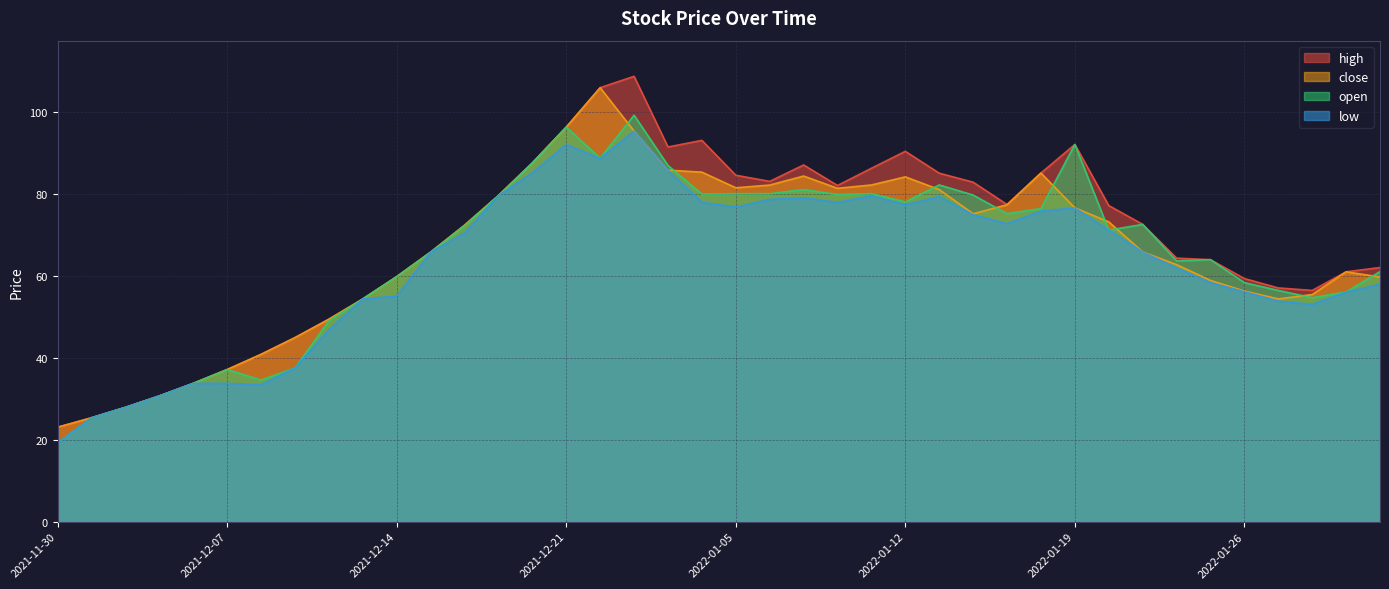

At which category does low reach its first local valley?

2021-12-08